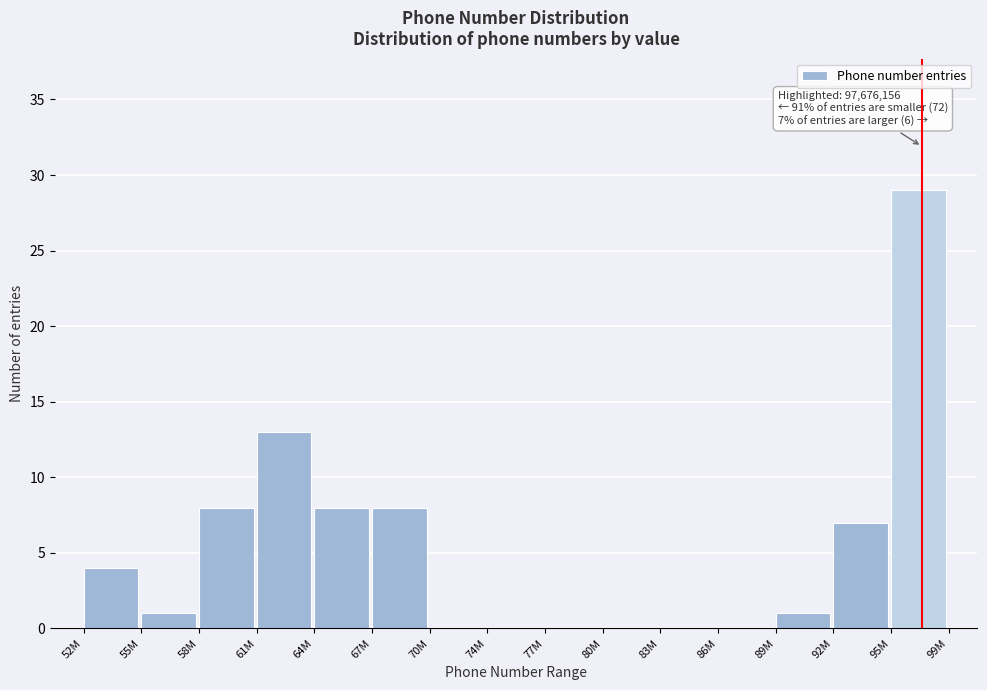

Reading right to left, list all the values displayed in this chart.

95M=29	92M=7	89M=1	86M=0	83M=0	80M=0	77M=0	74M=0	70M=0	67M=8	64M=8	61M=13	58M=8	55M=1	52M=4